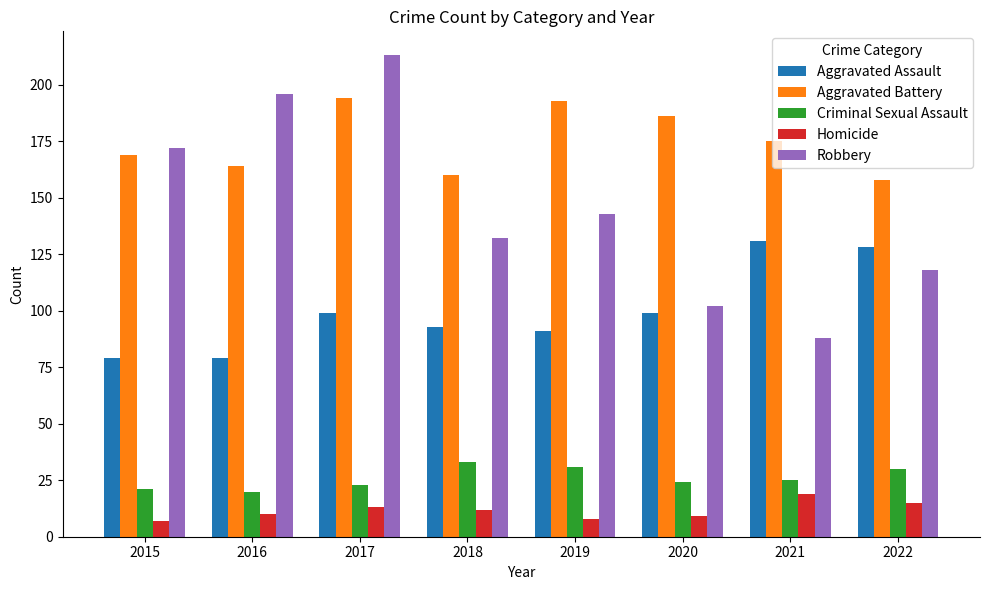

Where does the Criminal Sexual Assault series first go above 25?

2018